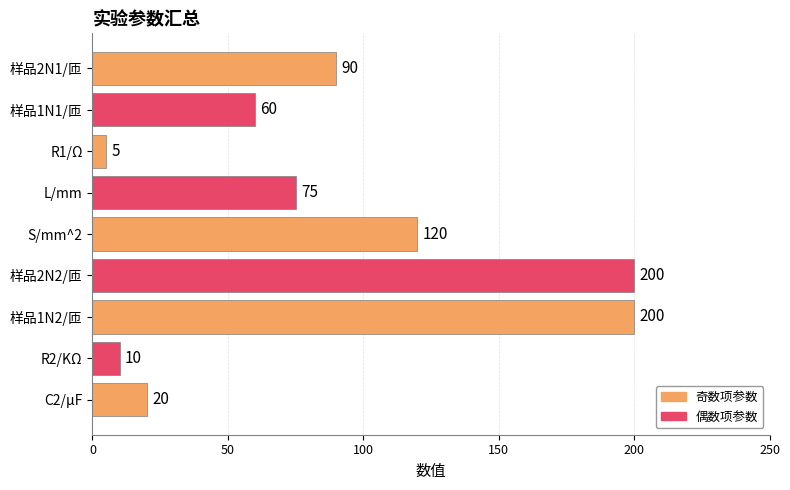

The value at 样品2N1/匝 is 161. True or false?

False